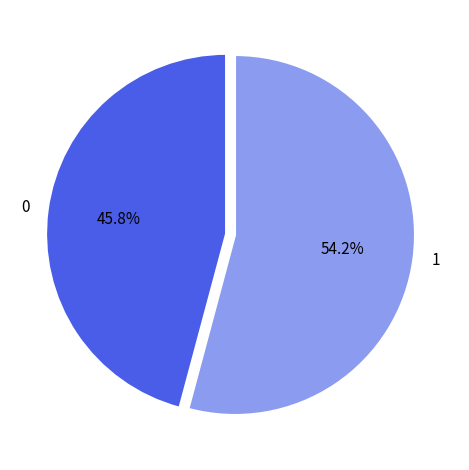

Between 1 and 0, which is larger?

1